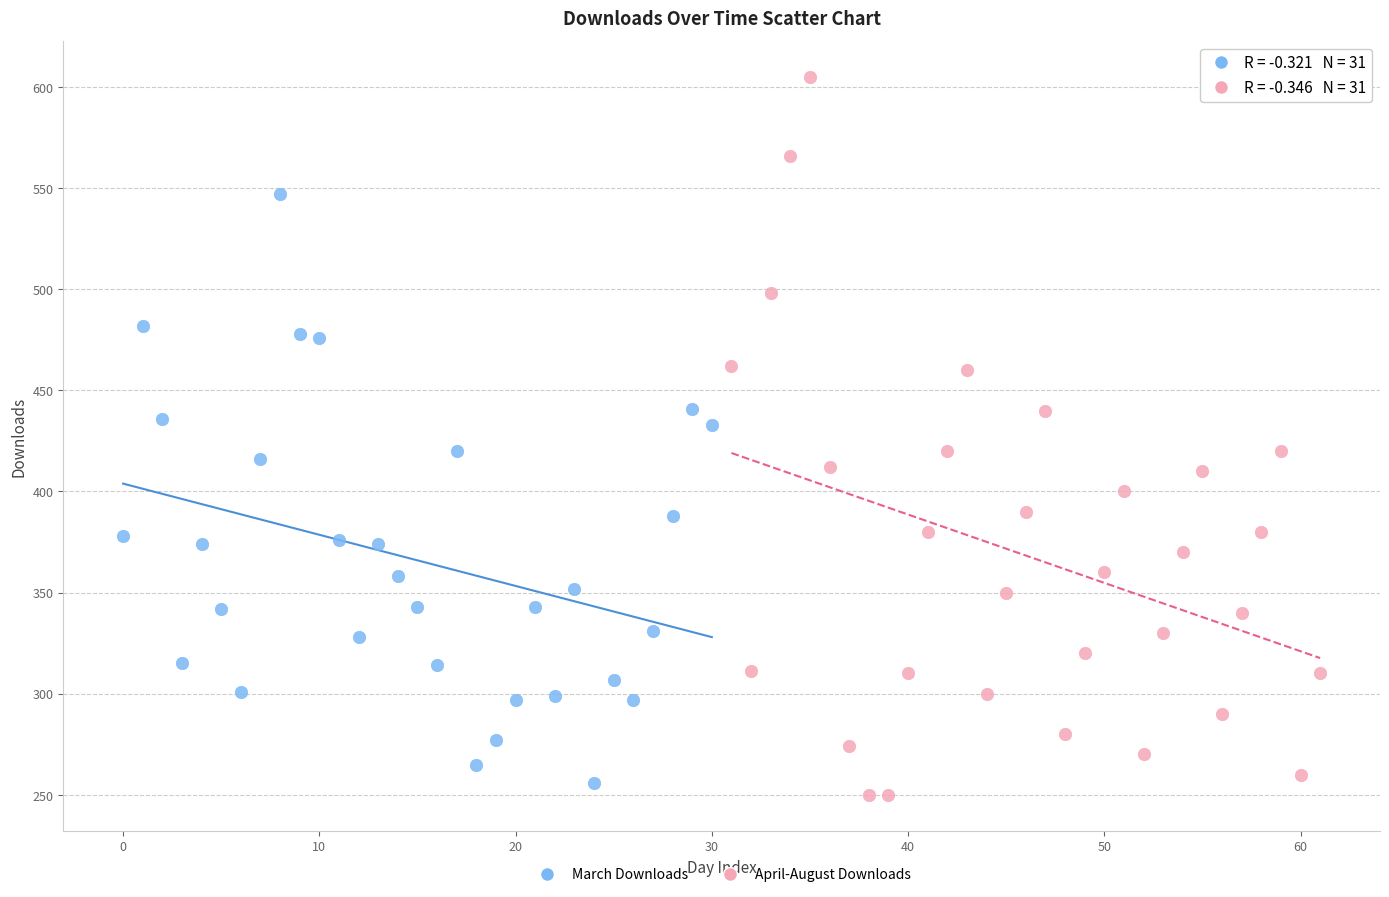

What are all the series names shown in the legend?

March Downloads, April-August Downloads